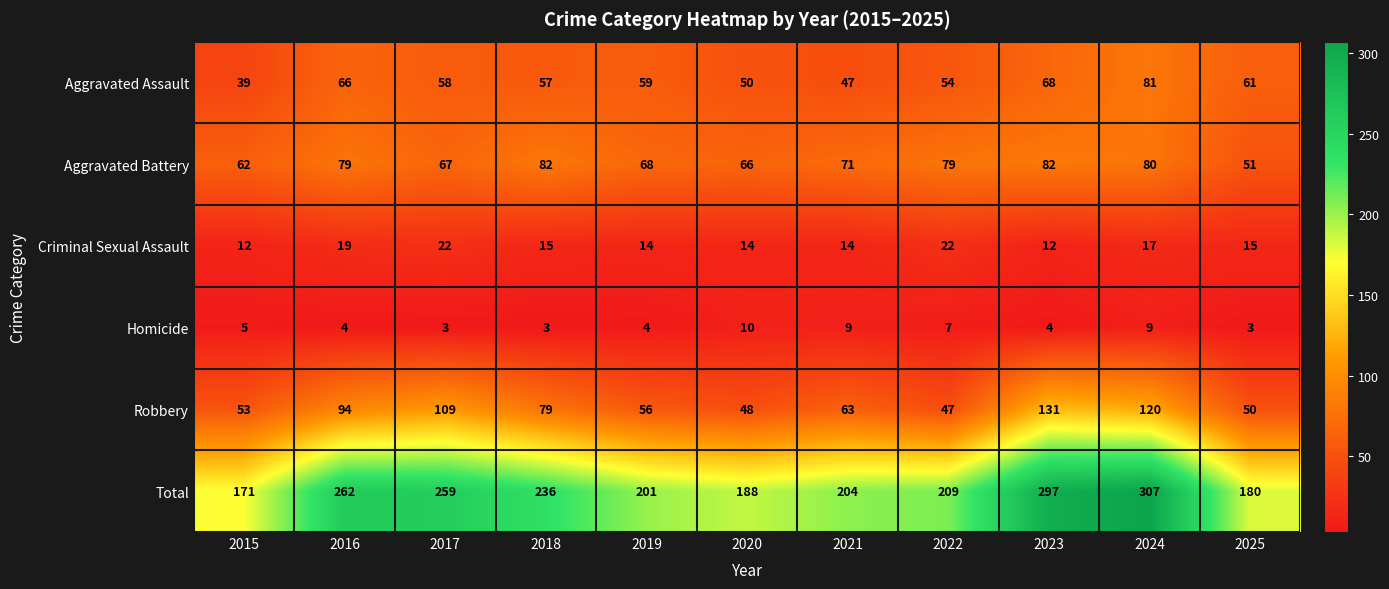

What is the minimum value for Robbery?

47